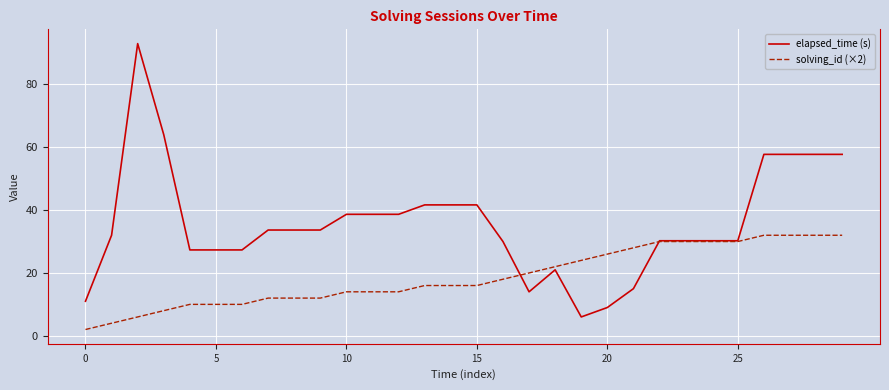

Rank the series by their average value, from lowest to highest.

solving_id (×2), elapsed_time (s)